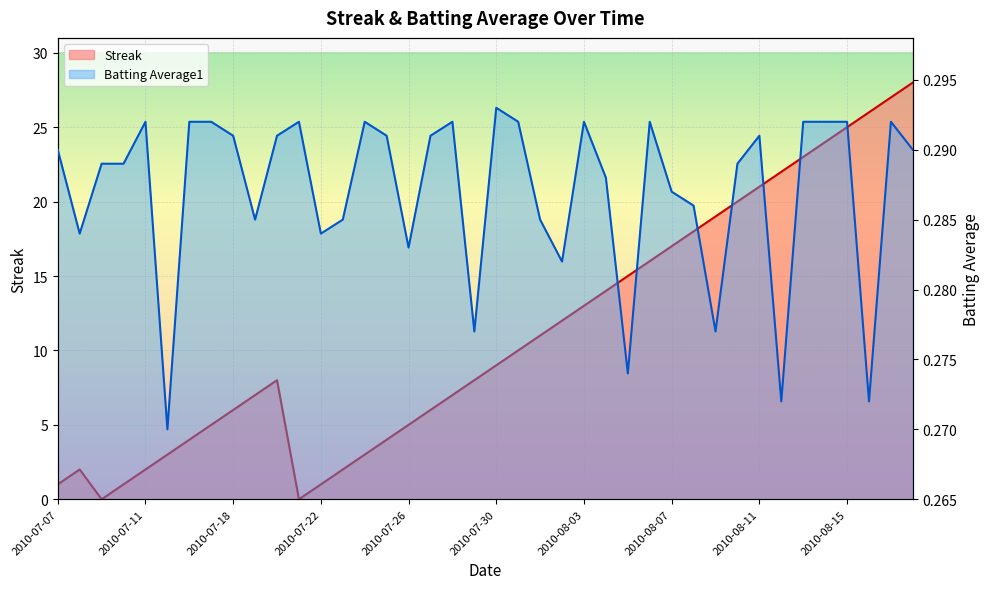

At how many categories does at least one series exceed 9?

19